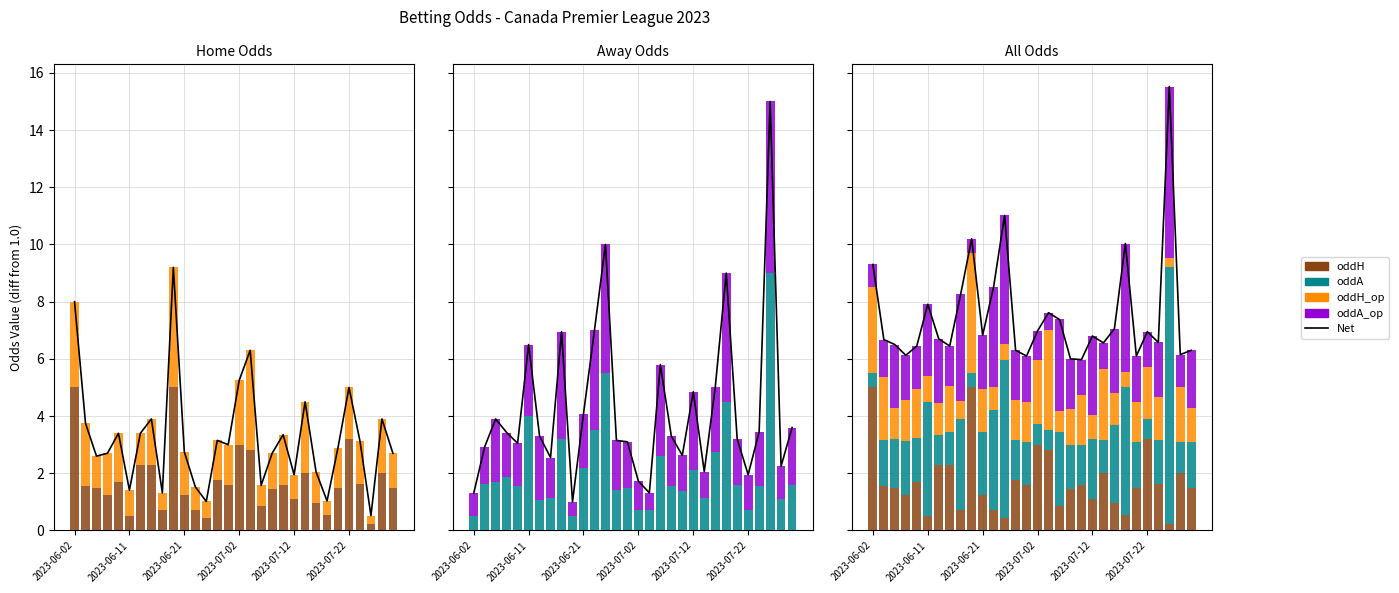

What is the total value across all series at 2023-07-12?

13.6